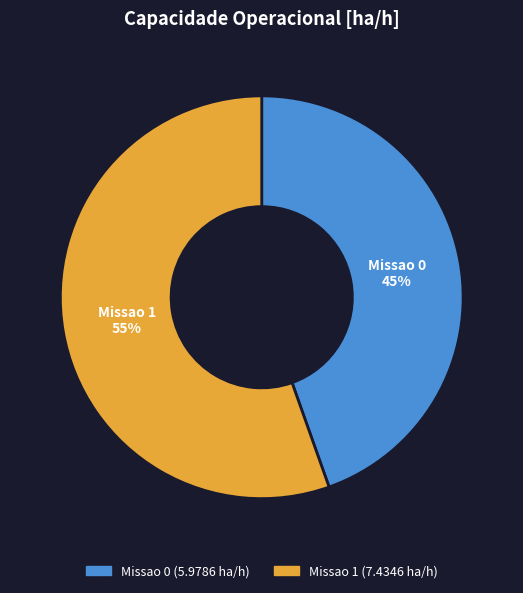

To the nearest percent, what is the average slice percentage?

50%